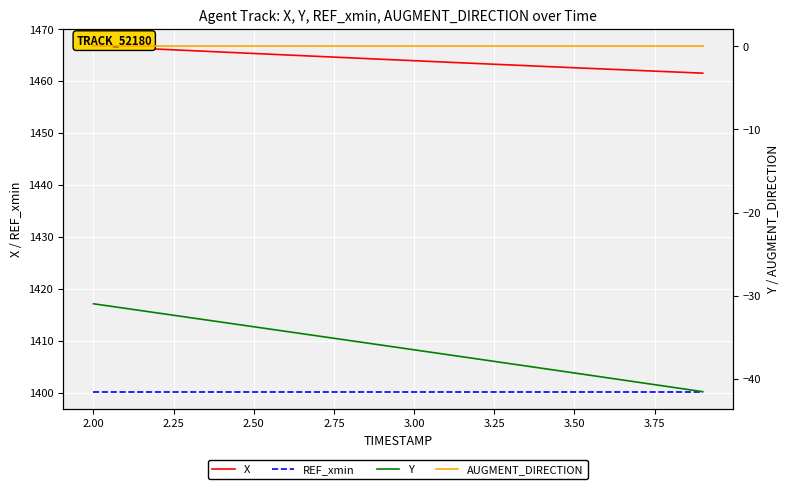

Is the value of X at 3.25 greater than the value of Y at 1.75?

Yes